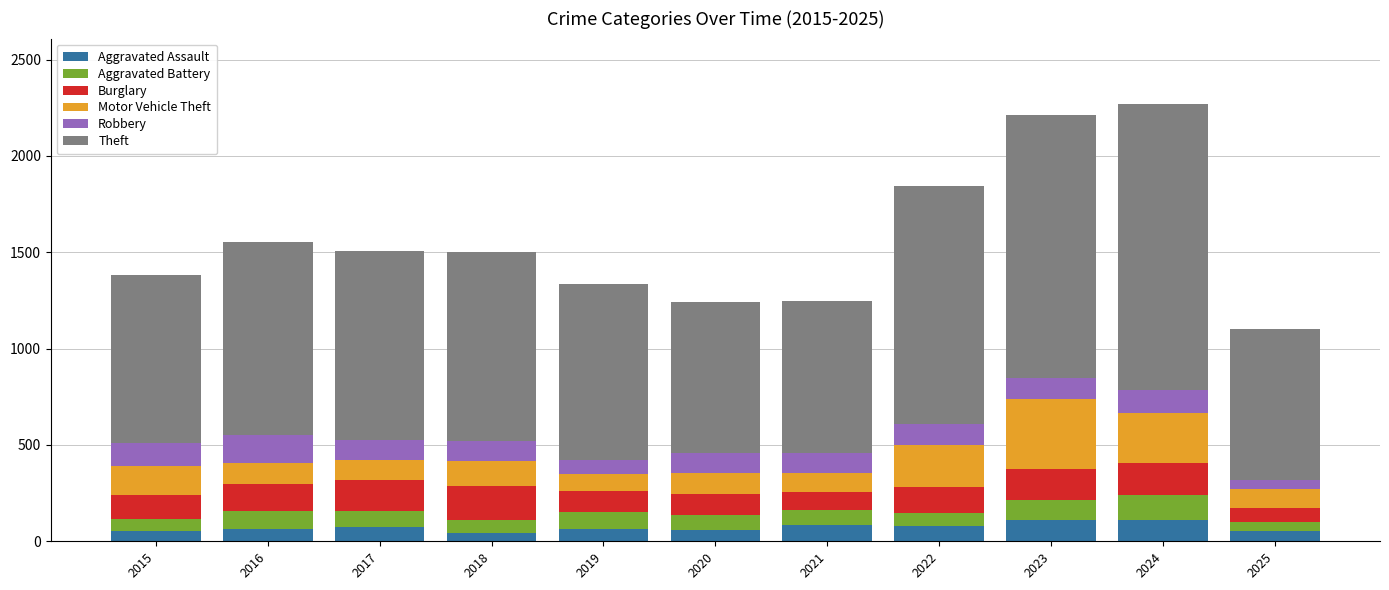

What is the sum of all Aggravated Assault values?

793